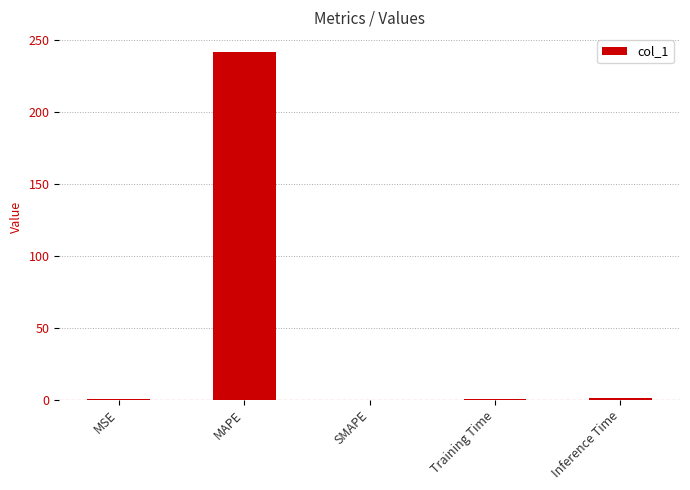

Which has a higher value, MAPE or MSE?

MAPE